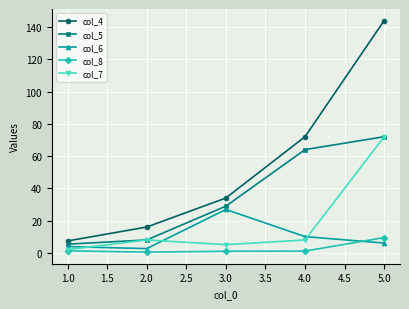

What are all the series names shown in the legend?

col_4, col_5, col_6, col_8, col_7